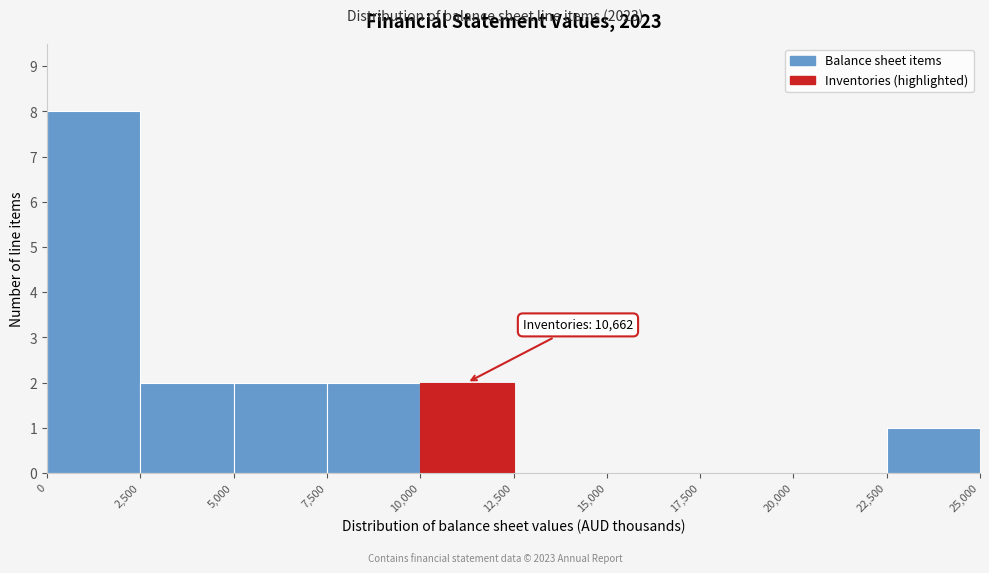

Over which range of the x-axis is the bar tallest?

0 to 2,500